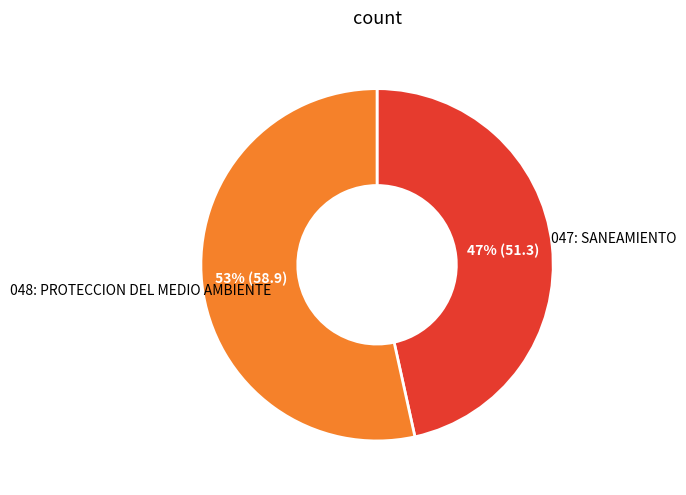

Is there any slice that represents more than half of the pie?

Yes